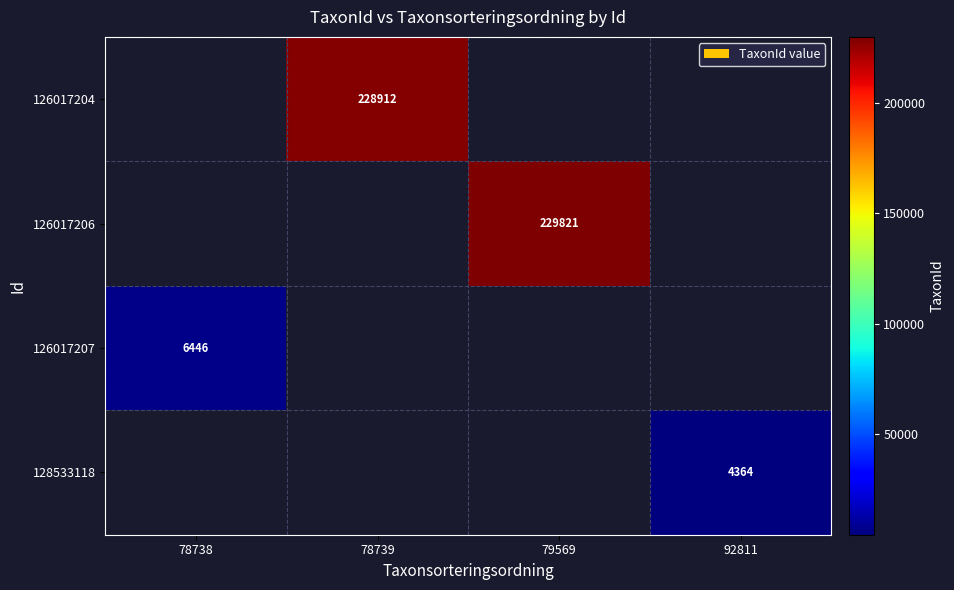

The 126017207 series shows 6446 at 78738. True or false?

True